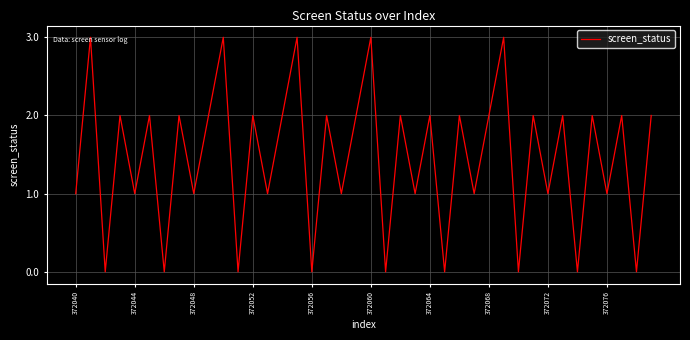

What is the greatest value displayed?

3